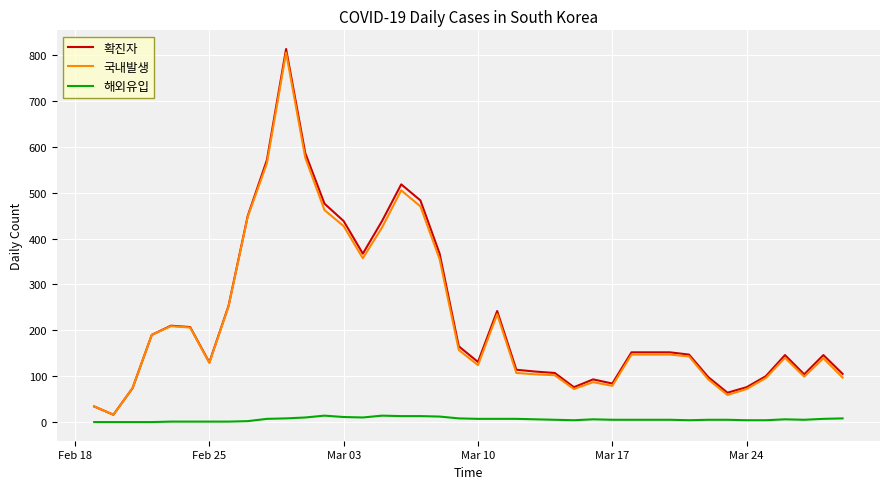

What is the maximum value shown in the chart?

813